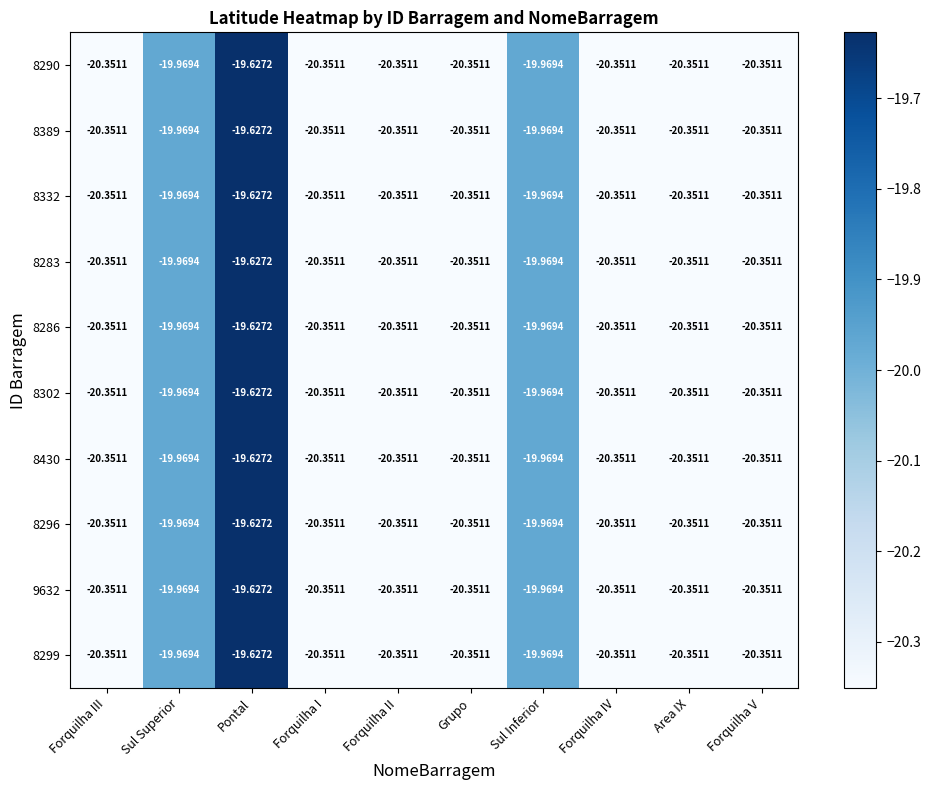

At which category is the sum across all series the highest?

Pontal